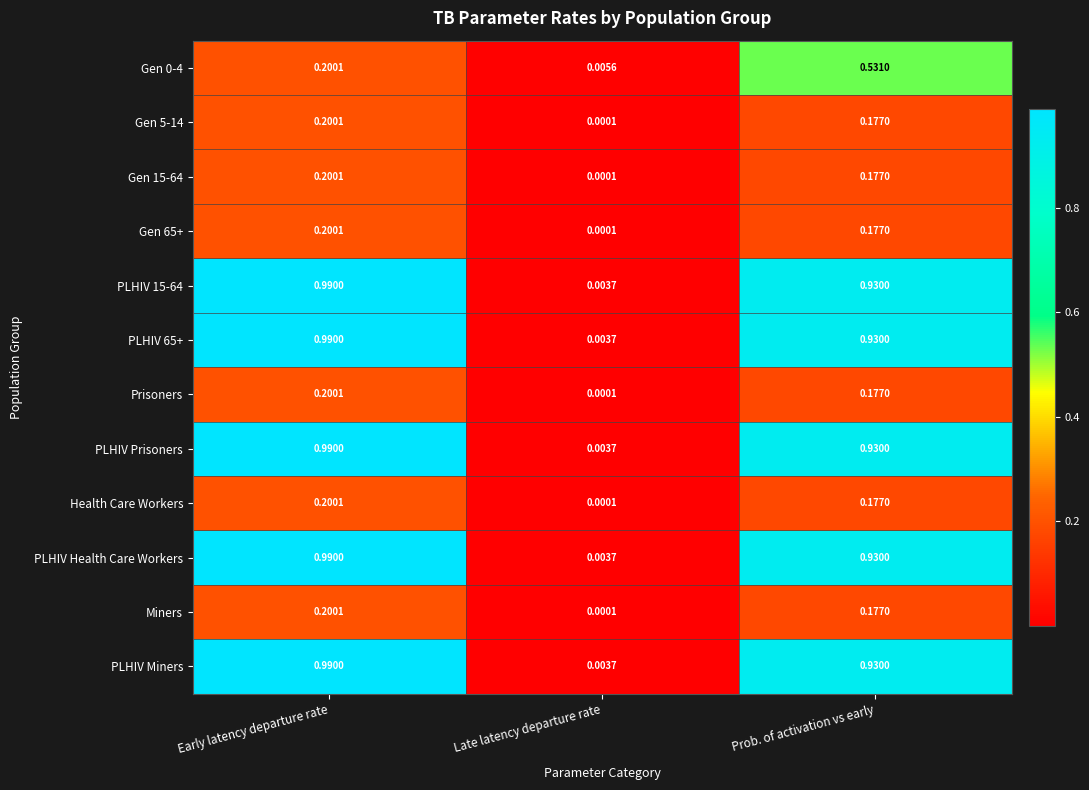

List the labels in order of Miners value, largest first.

Early latency departure rate, Prob. of activation vs early, Late latency departure rate